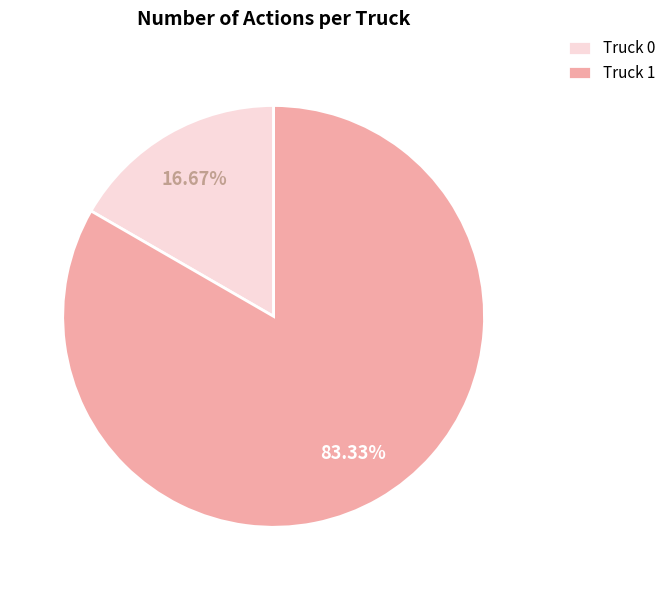

Which category has the biggest portion of the pie?

Truck 1